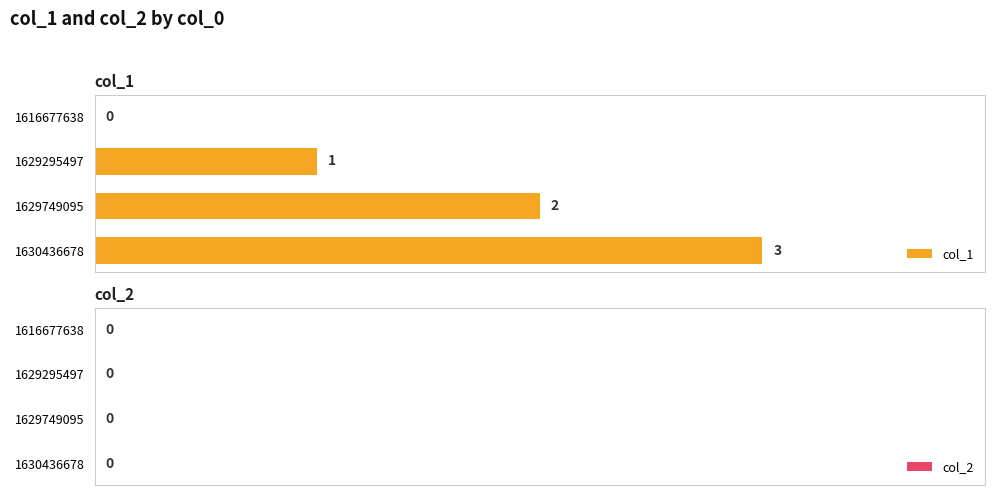

Which category has the highest value across all series?

1630436678